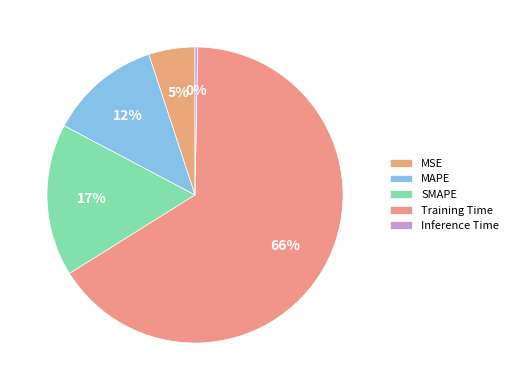

To the nearest percent, what portion does SMAPE represent?

17%